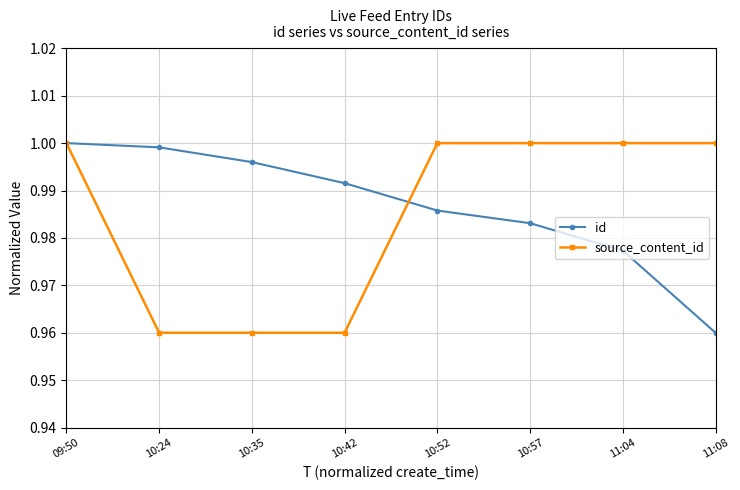

How many lines are shown in the chart?

2